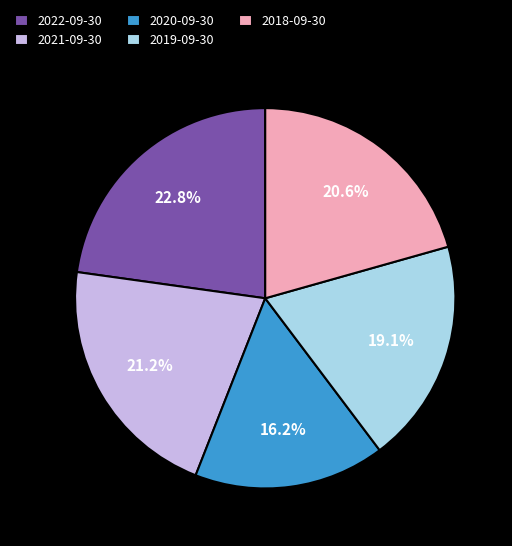

Is there any slice that represents more than half of the pie?

No